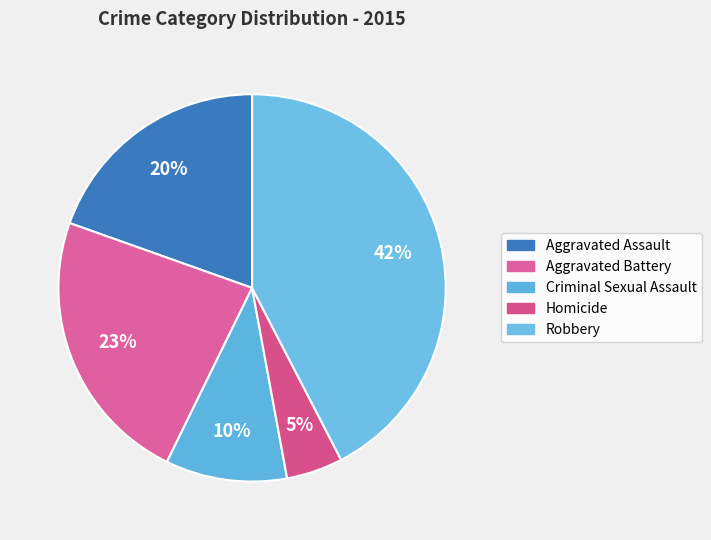

Which category has the biggest portion of the pie?

Robbery